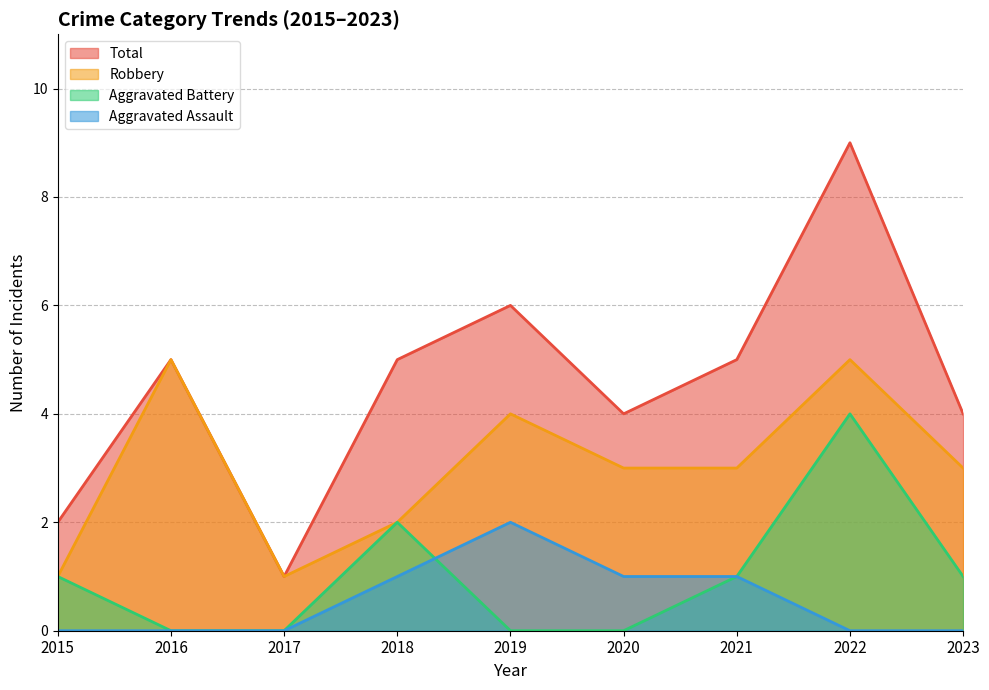

True or false: Aggravated Battery and Total cross at least once.

False